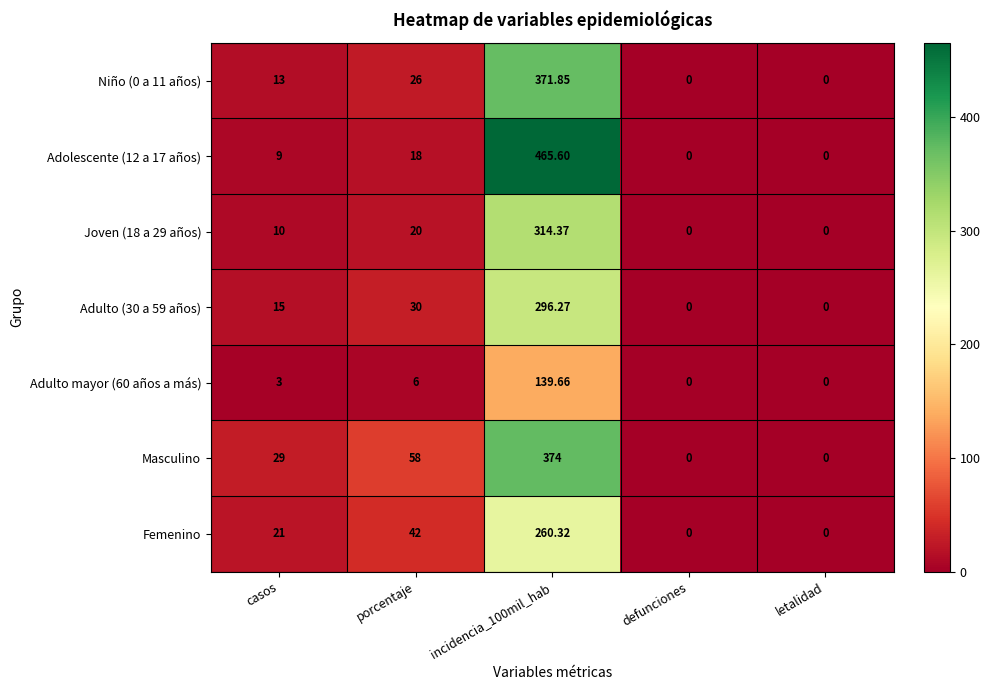

How many positive values does the Masculino series have?

3